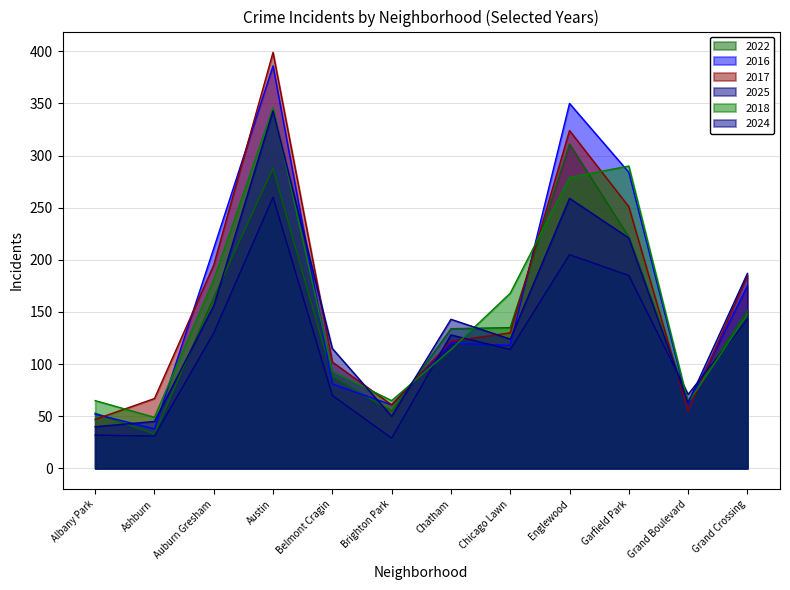

Does the chart have visible grid lines?

Yes